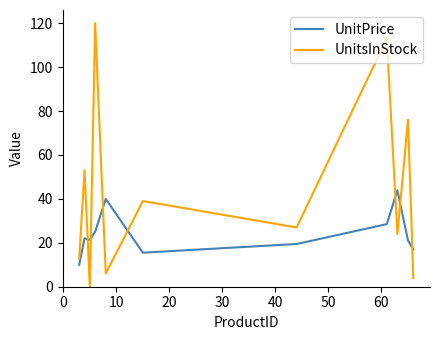

Which series has the widest spread of values?

UnitsInStock